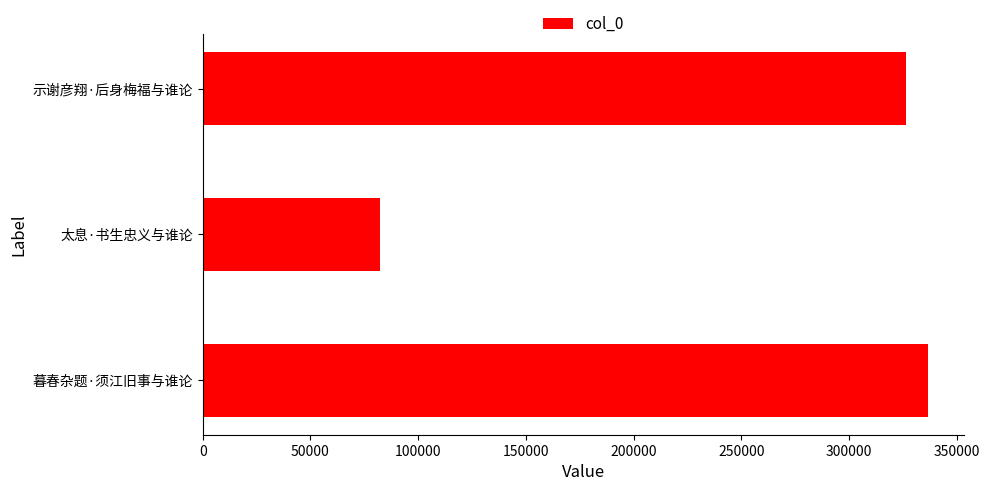

How many data points are less than 326235?

1